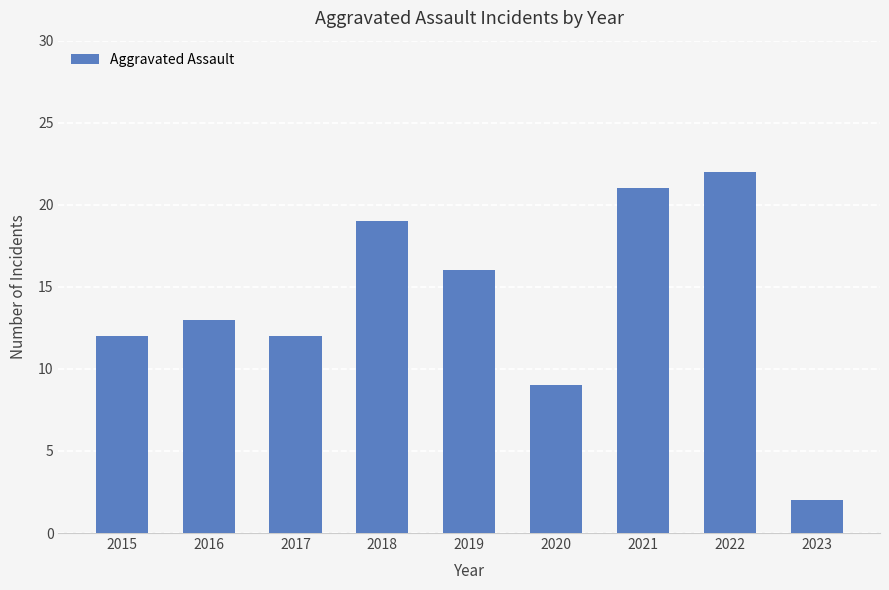

Read the value at 2017, to the nearest 5.

10